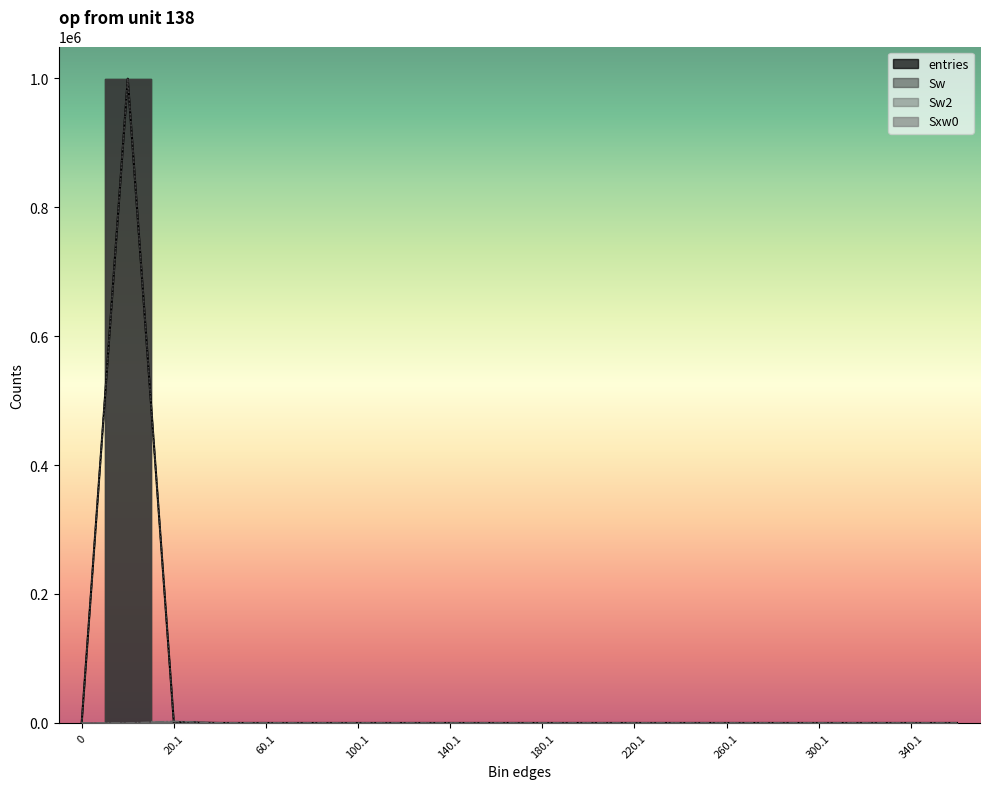

Count the number of data series in this chart.

4